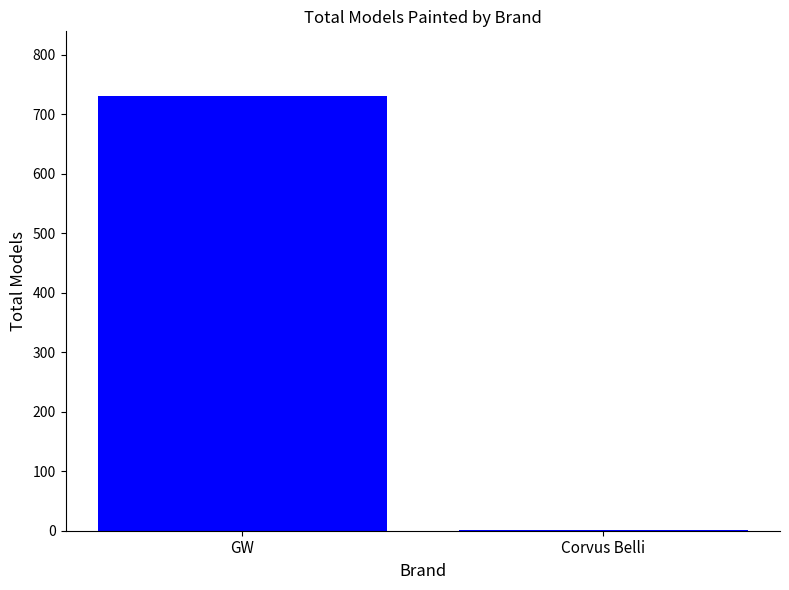

The value at GW is 196. True or false?

False